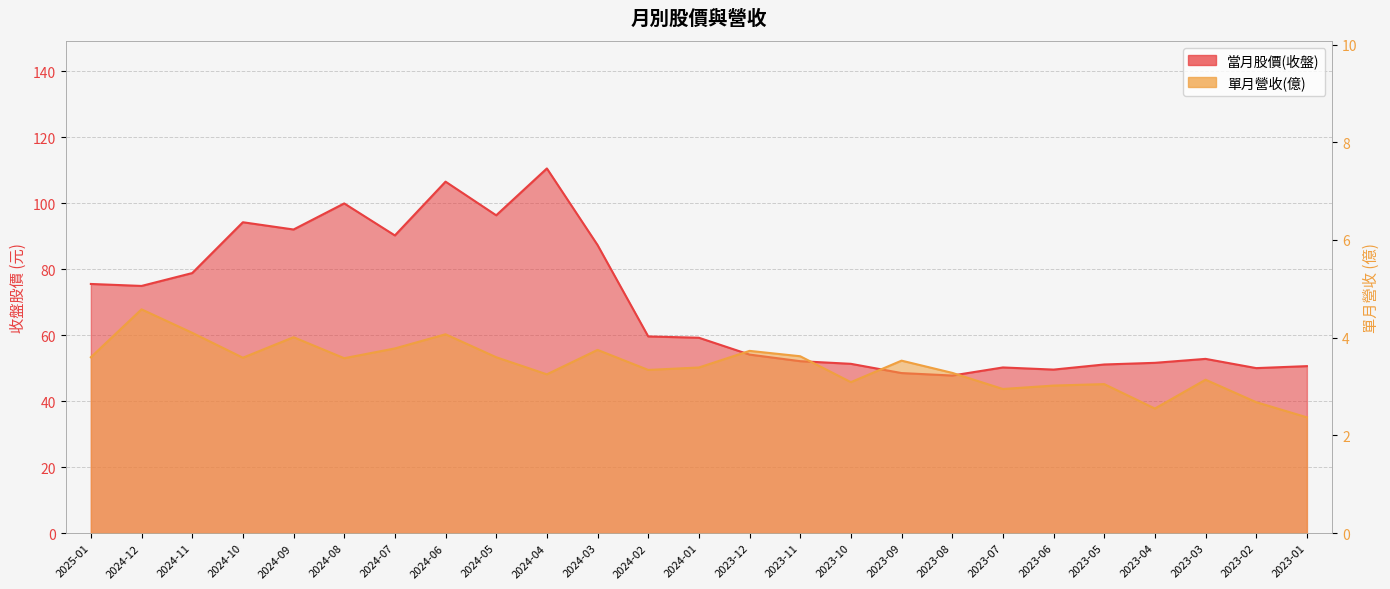

Where is 單月營收(億) nearest to the value 3?

2023-06